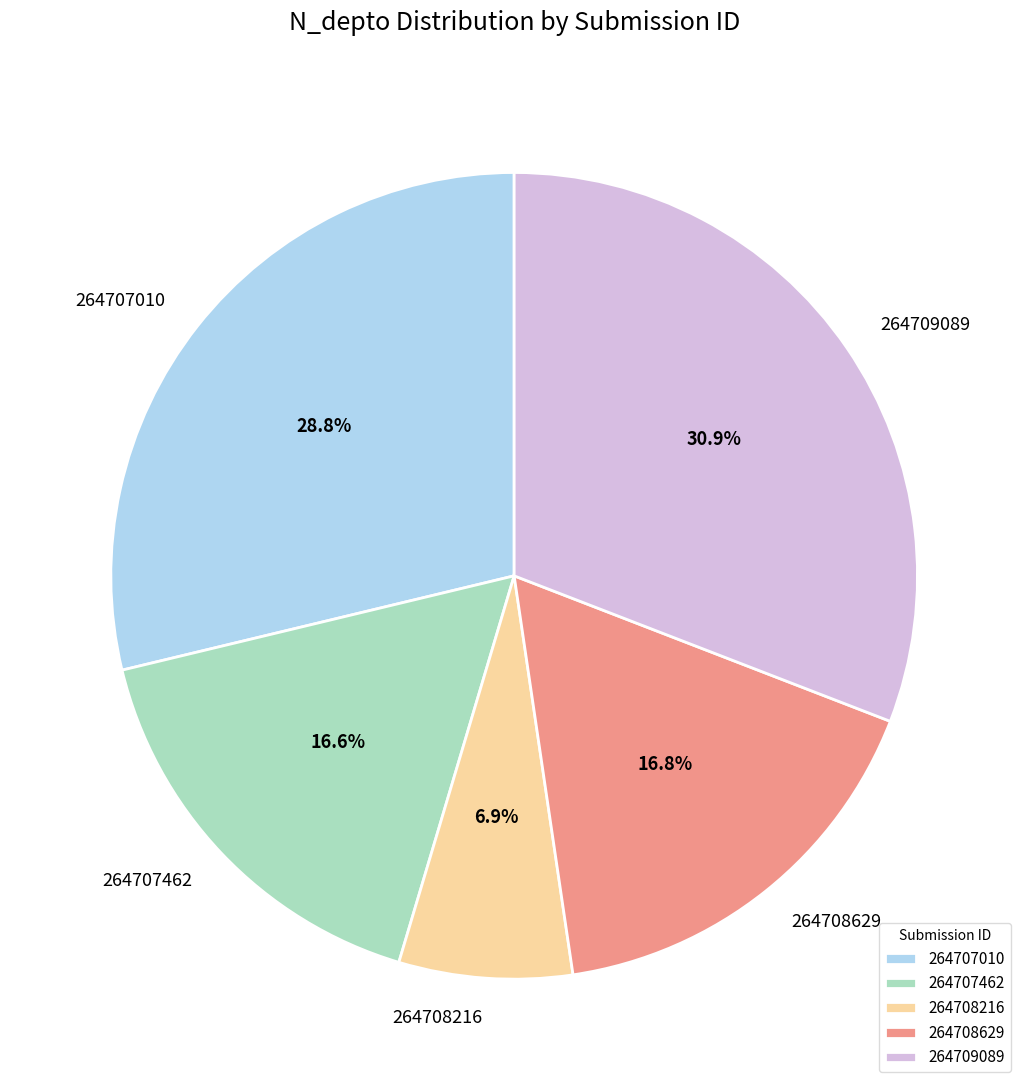

Which category has the smallest portion of the pie?

264708216